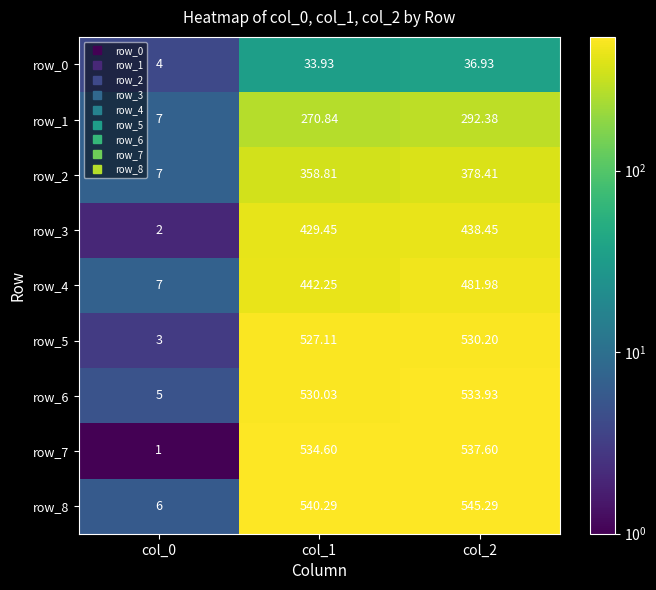

Count the number of categories in the chart.

3